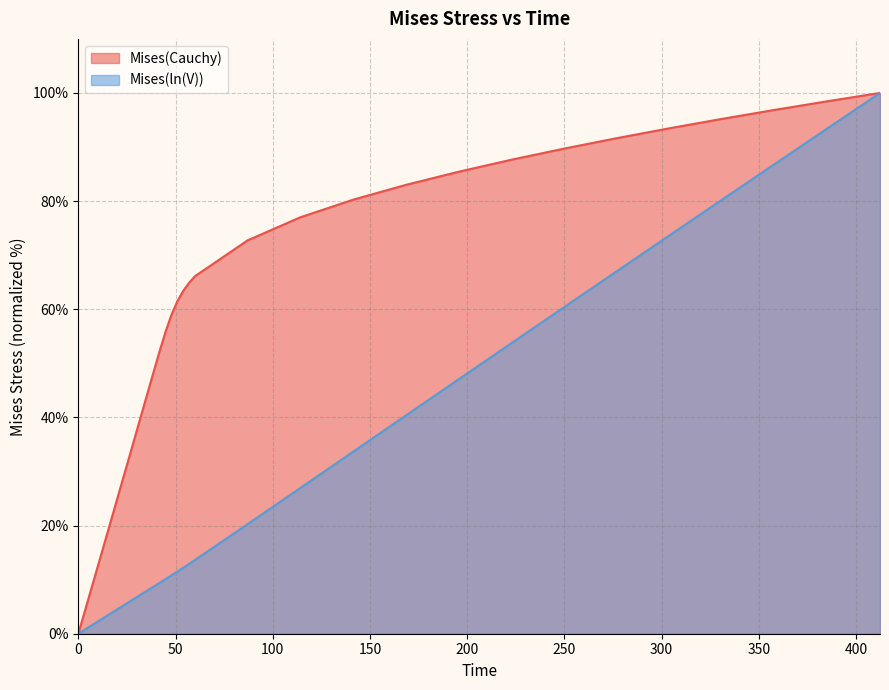

Which series has the largest range (max minus min)?

time